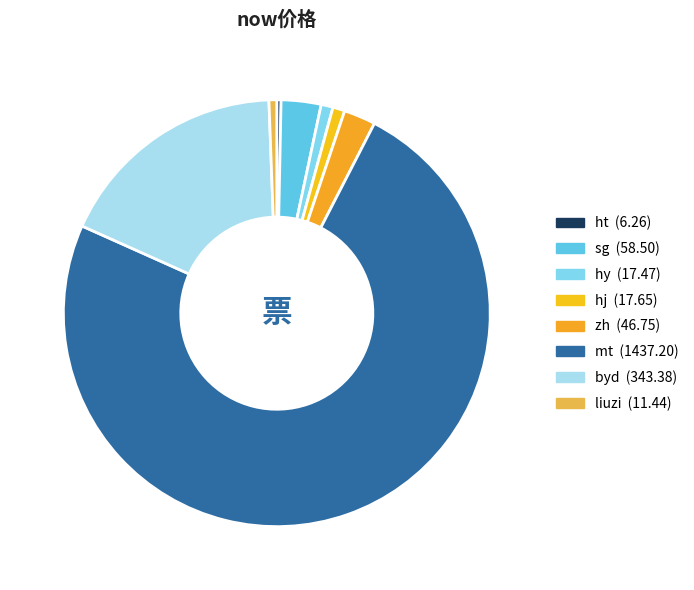

Count the number of slices in the pie.

8